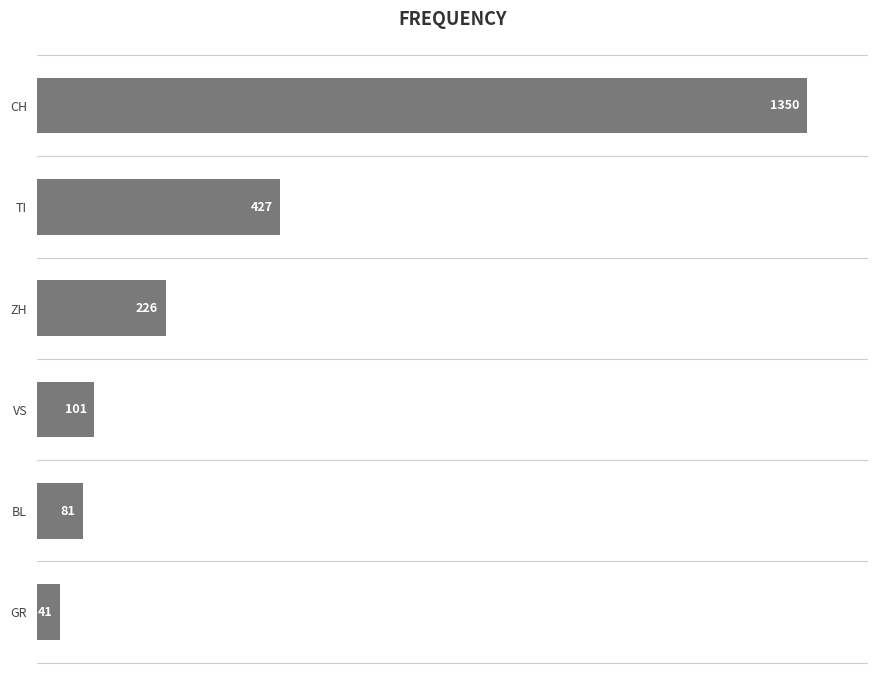

How many data points does each series have?

6